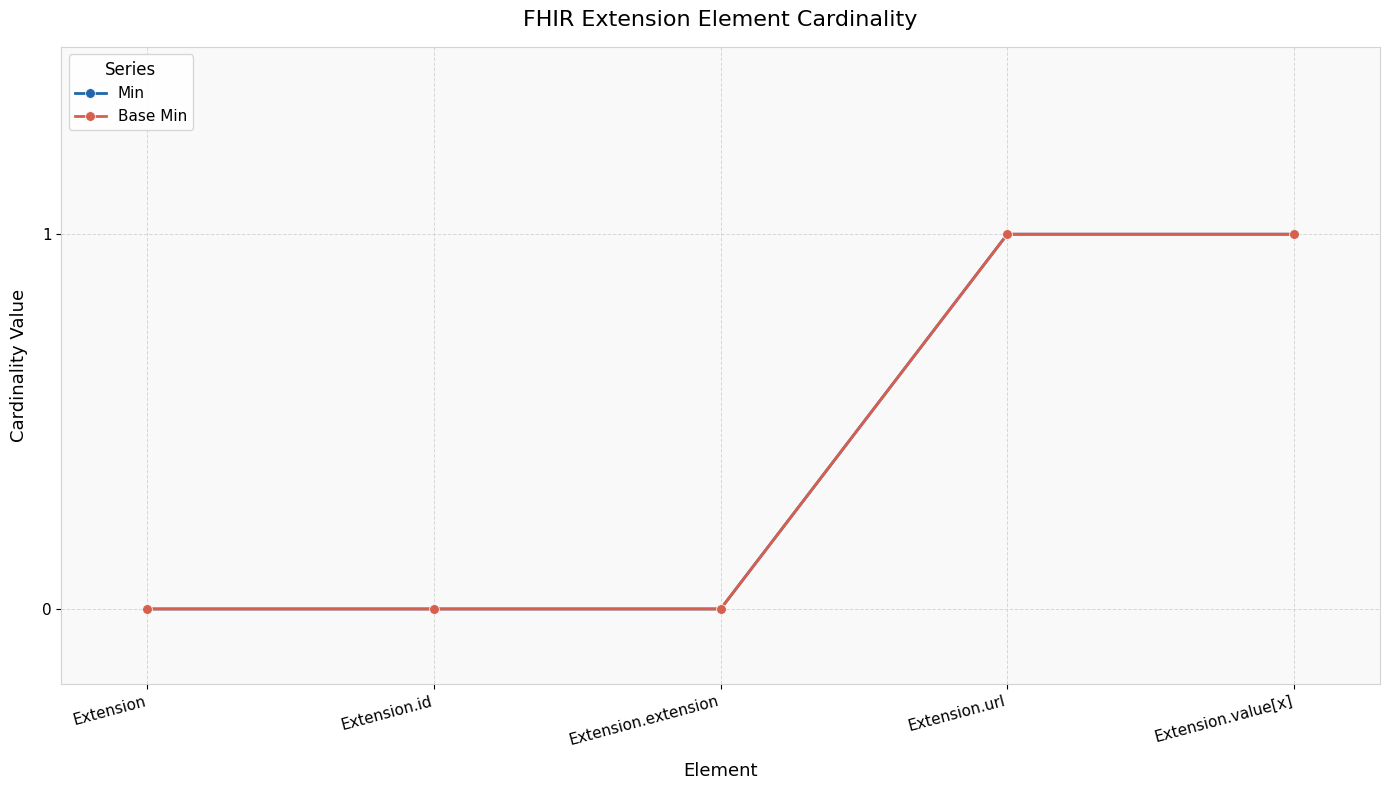

Is this an area chart (filled region under the line)?

No